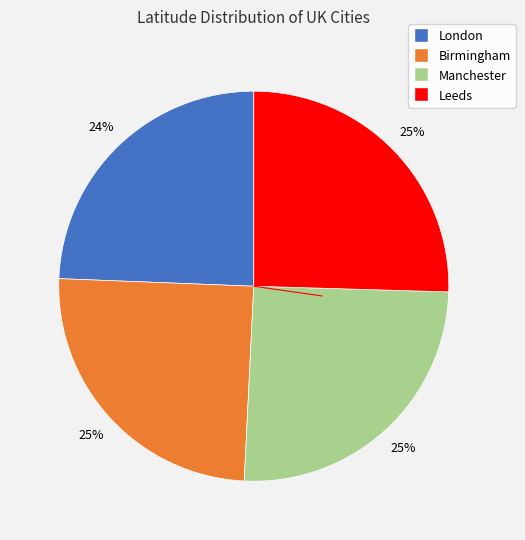

Do Birmingham and London together represent more than half of the pie?

No